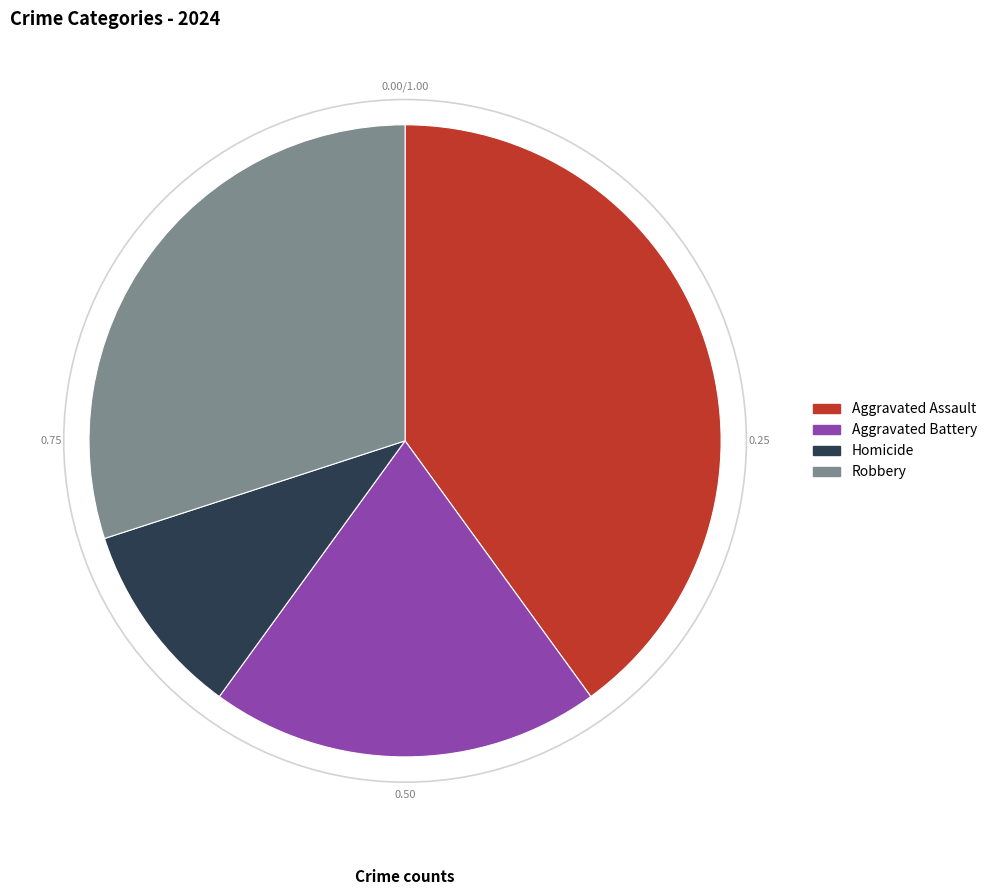

How many slices are in this pie chart?

4